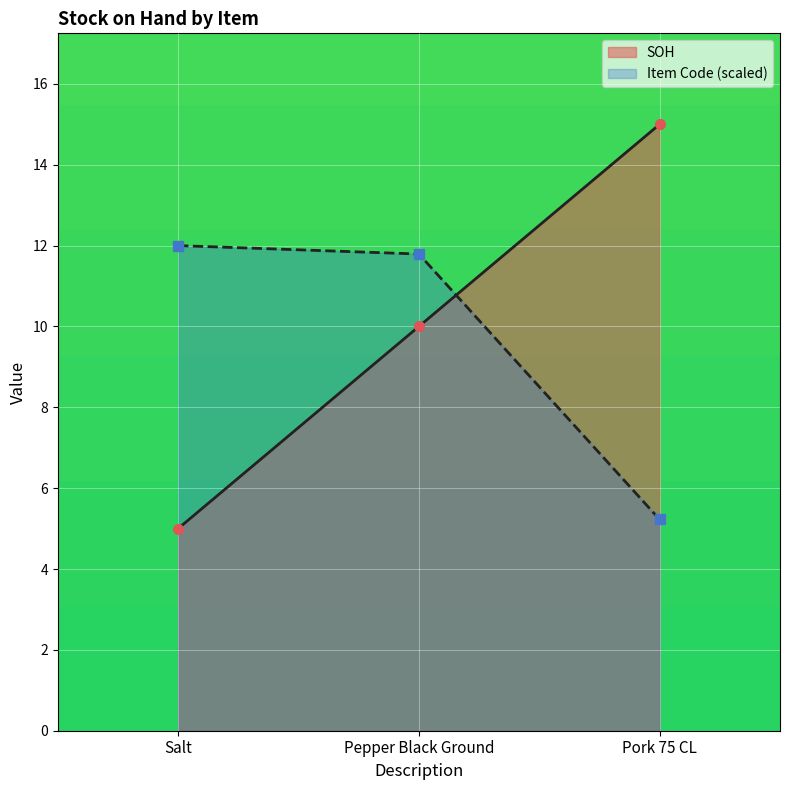

Is the value of SOH at Salt greater than the value of Item Code (scaled) at Pepper Black Ground?

No